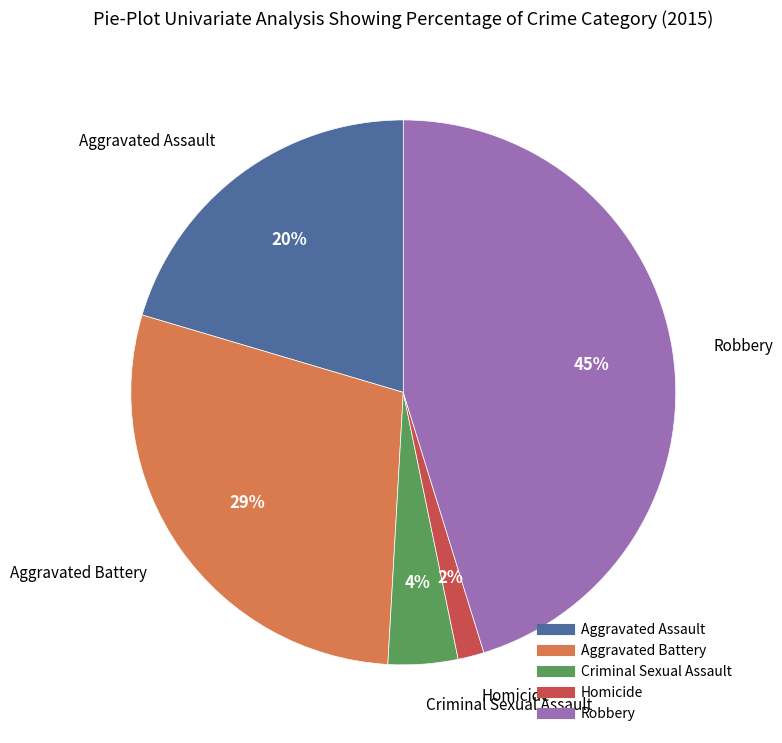

Does Aggravated Assault represent more than half of the total?

No